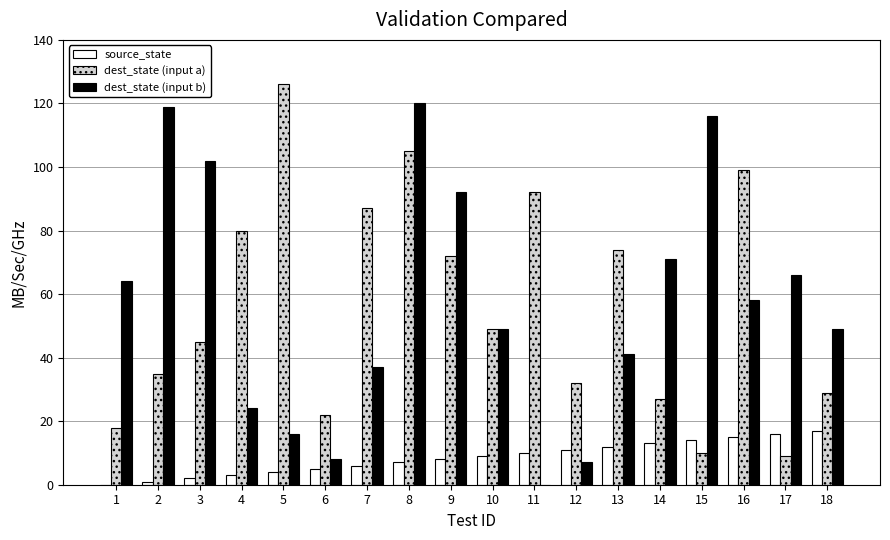

How many values in source_state are above zero?

17